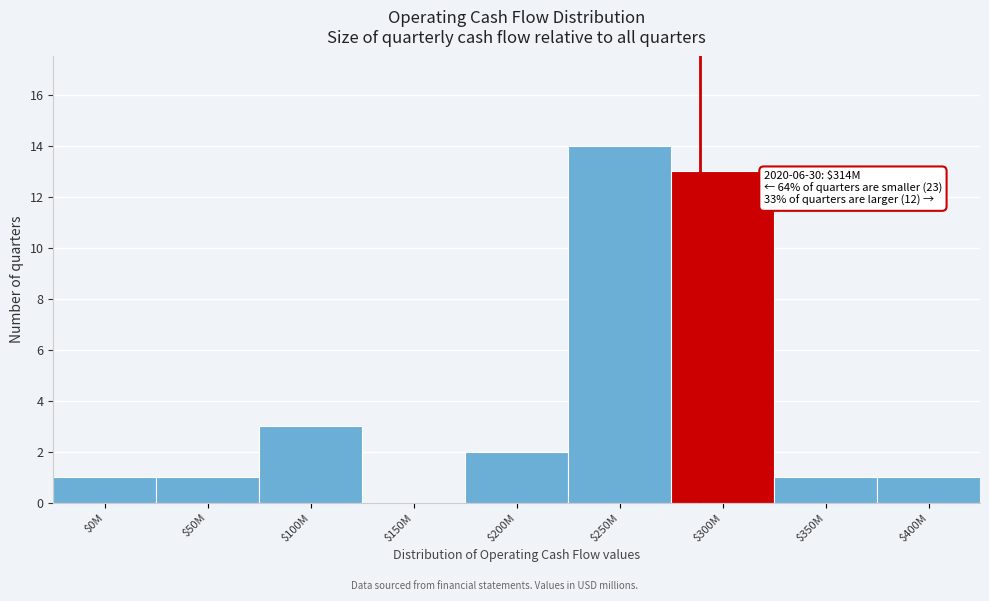

What is the sum of all values?

36